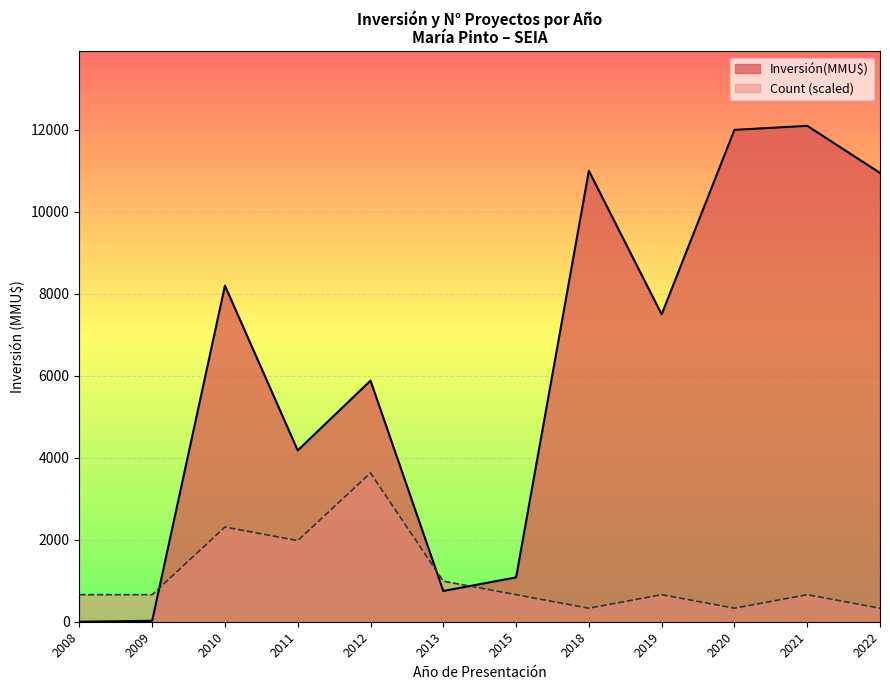

At 2019-04, list the series in order from largest to smallest.

Inversión(MMU$), Count